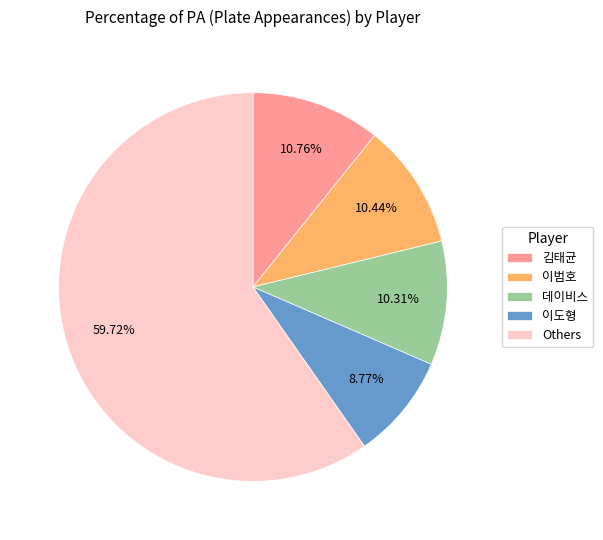

Combined, do Others and 김태균 account for over 50%?

Yes